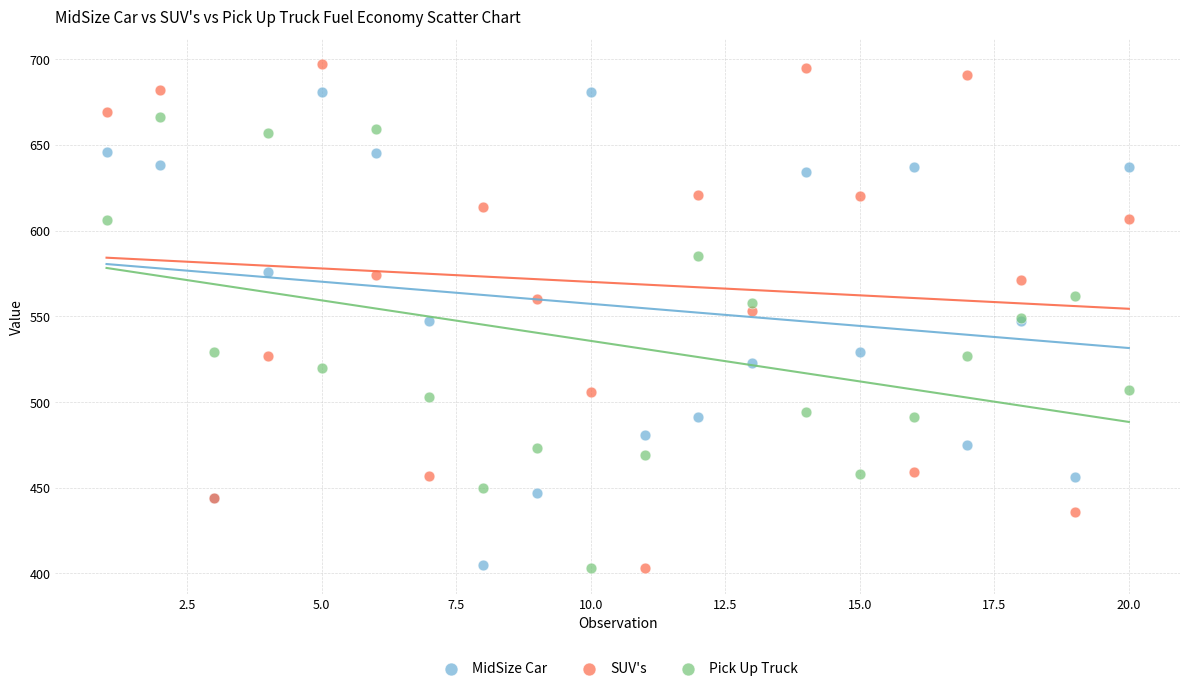

Which series reaches the maximum Y coordinate?

SUV's